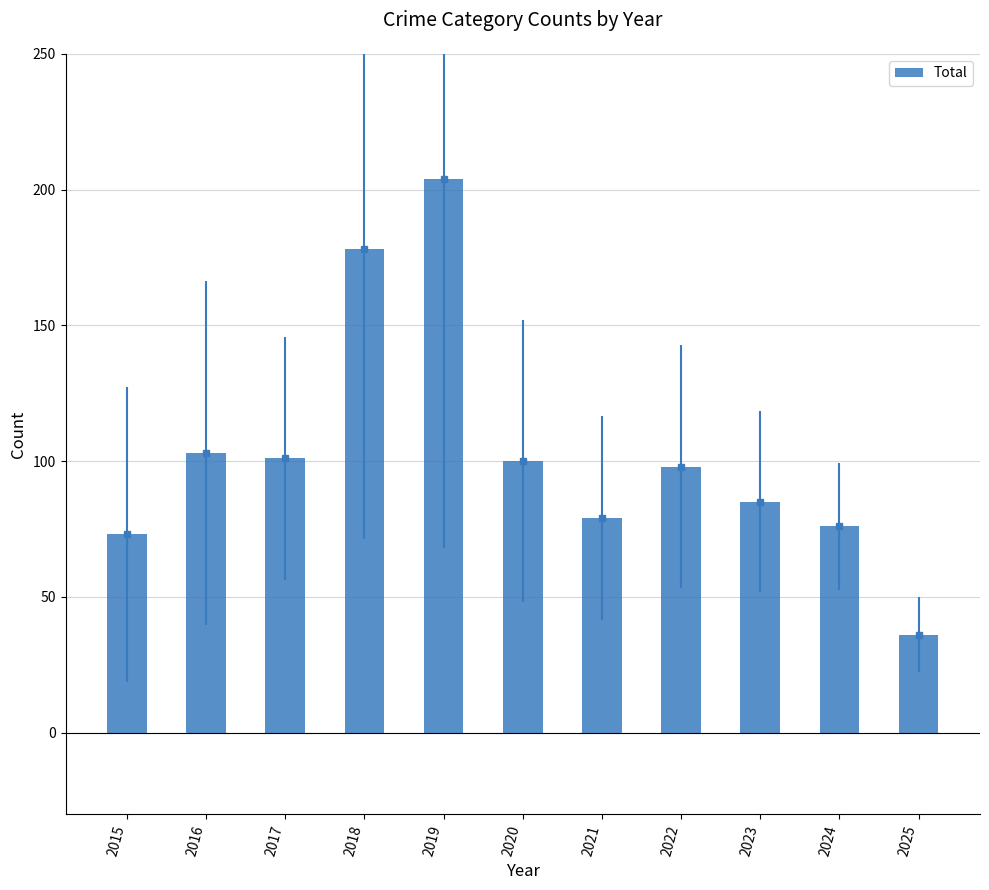

The value at 2022 is 98. True or false?

True